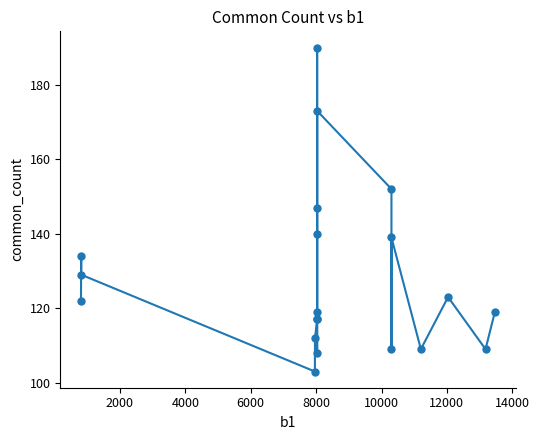

What is the greatest value displayed?

190